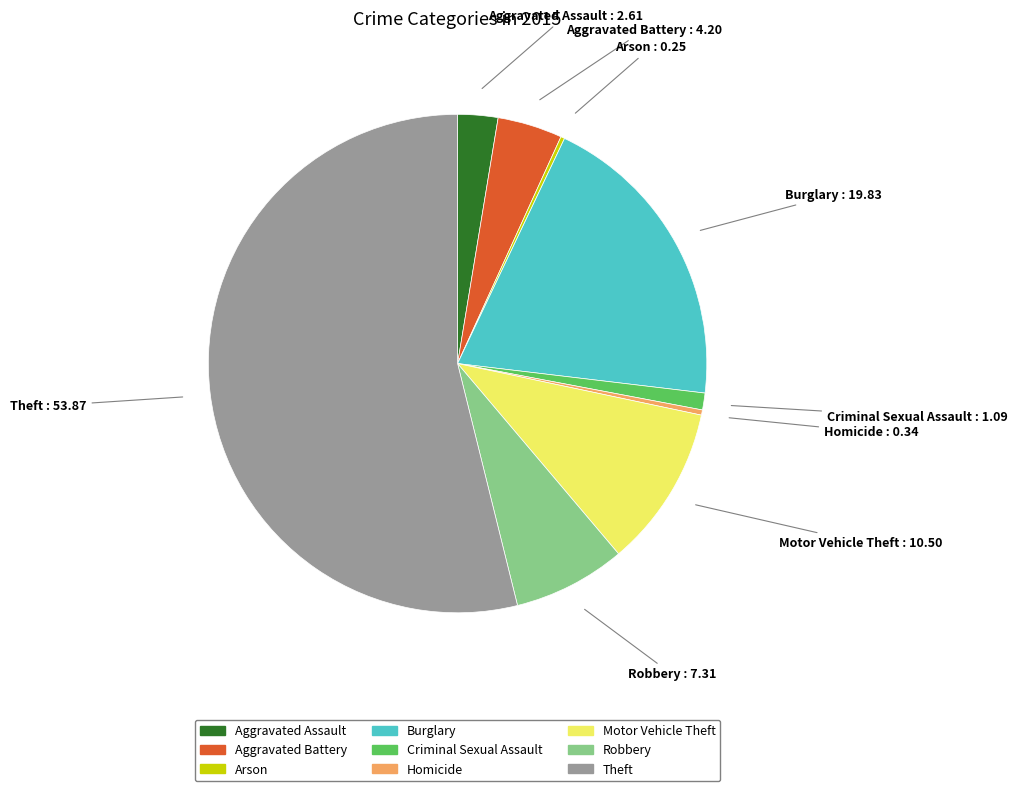

Is the sum of Aggravated Assault and Motor Vehicle Theft greater than half?

No